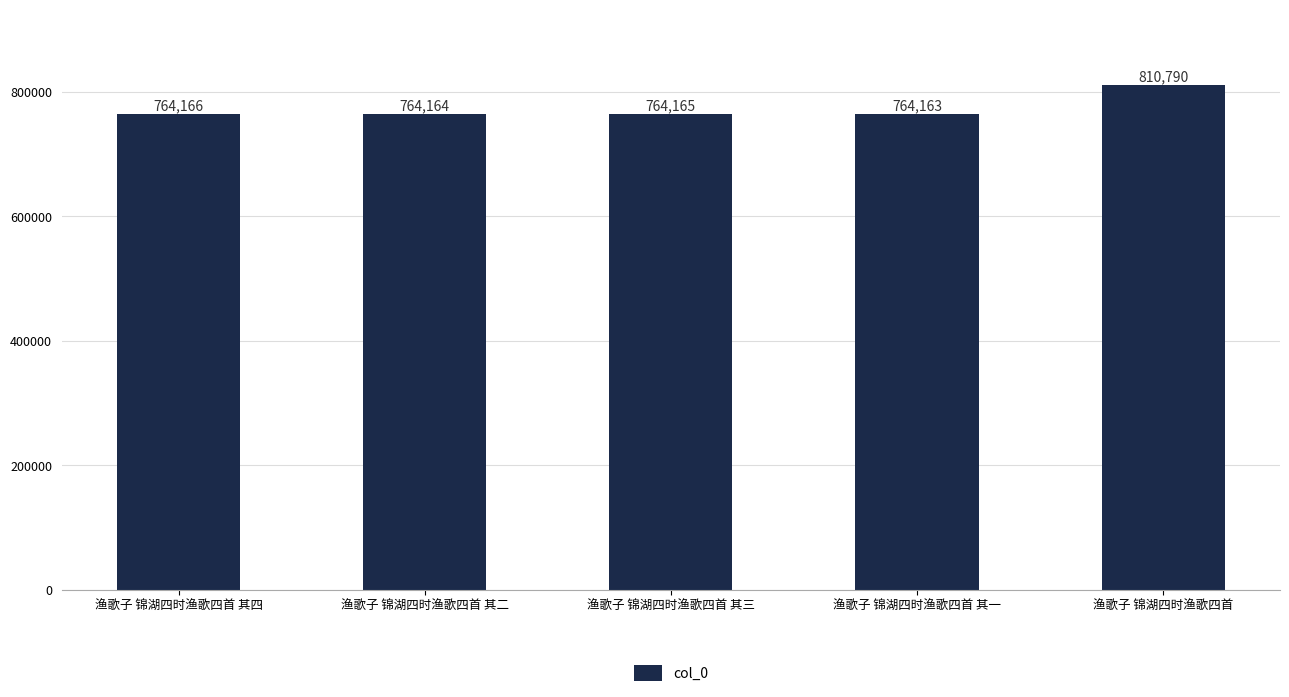

What is the sum of all values?

3867448